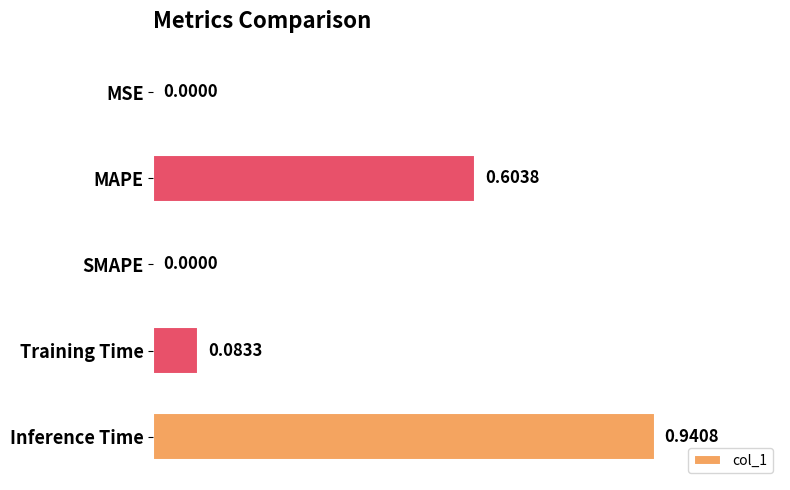

What is the change in value from SMAPE to Training Time?

+0.1